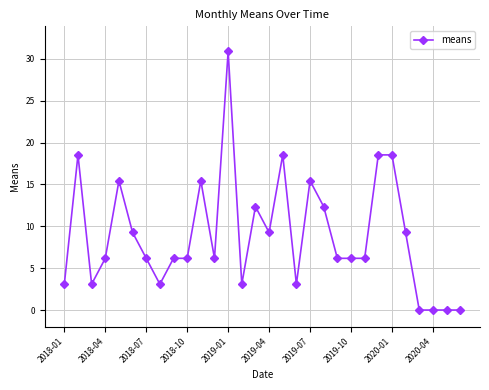

What is the maximum value shown in the chart?

30.9